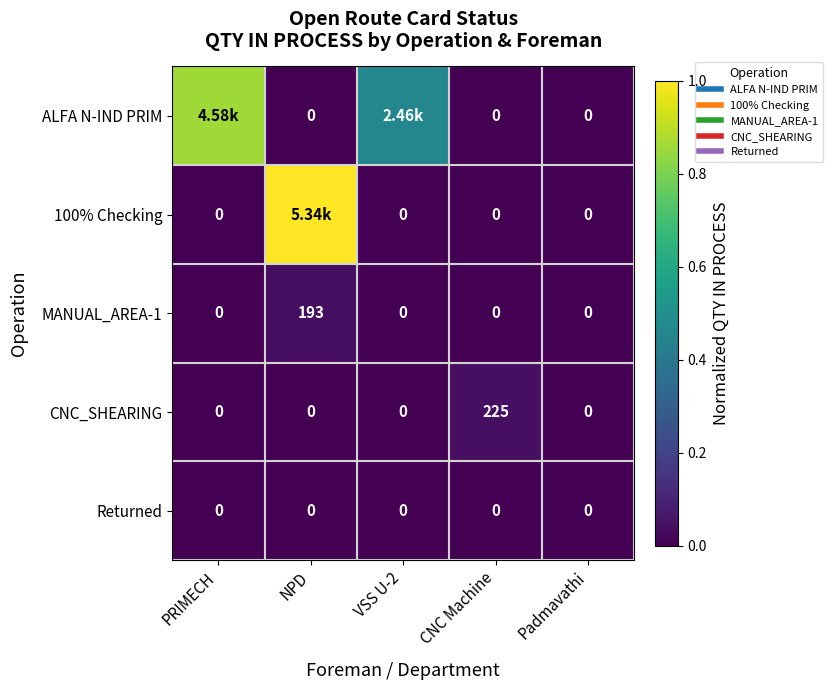

Which series changed the most between CNC Machine and Padmavathi?

CNC_SHEARING